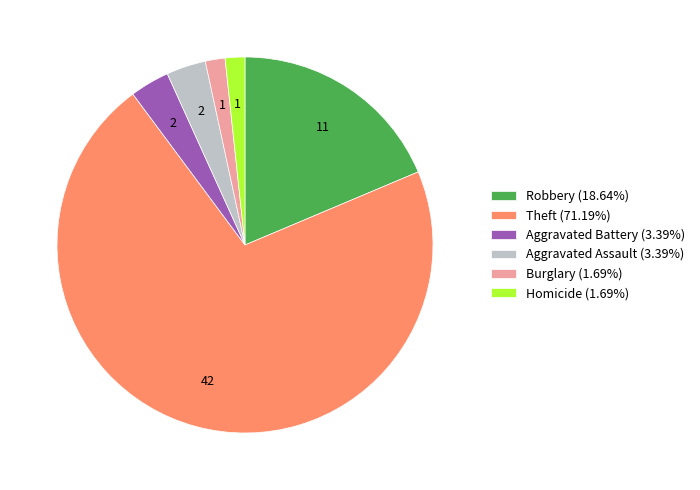

Is Robbery (18.64%) the majority of the pie?

No